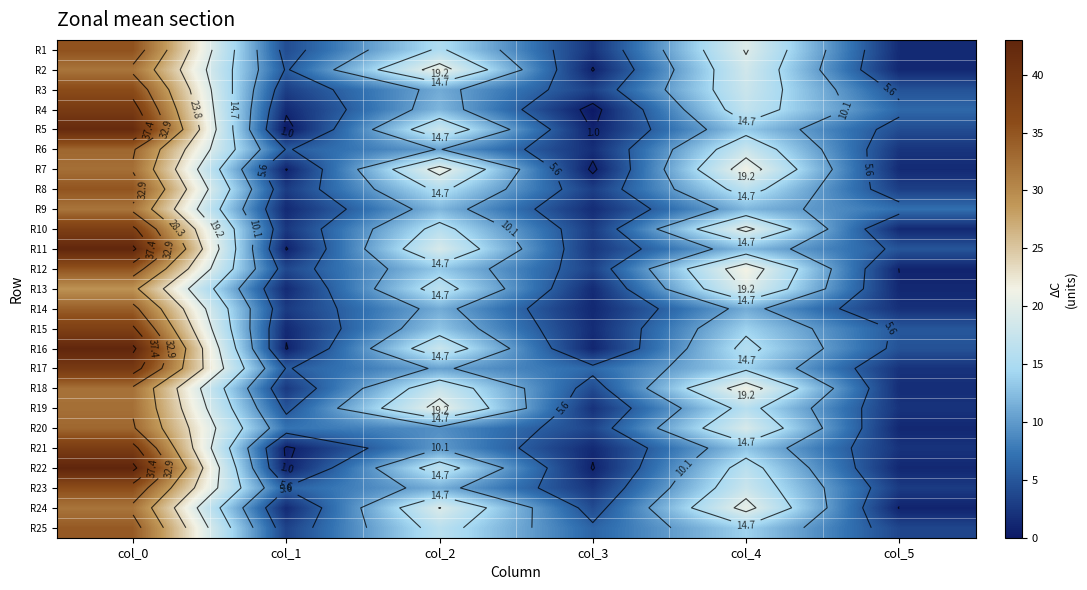

At which category is the sum across all series the highest?

col_0